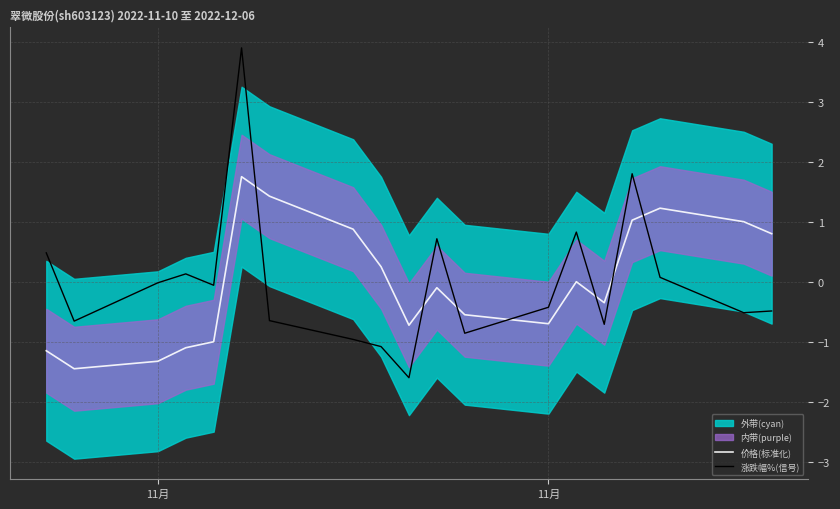

Reading right to left, extract all data points from this chart.

价格(标准化): 0.8	1.0	1.2	1.0	-0.3	0.0	-0.7	-0.5	-0.1	-0.7	0.3	0.9	1.4	1.8	-1.0	-1.1	-1.3	-1.4	-1.1
涨跌幅%(信号): -0.5	-0.5	0.1	1.8	-0.7	0.8	-0.4	-0.9	0.7	-1.6	-1.1	-1.0	-0.6	3.9	-0.1	0.1	-0.0	-0.7	0.5